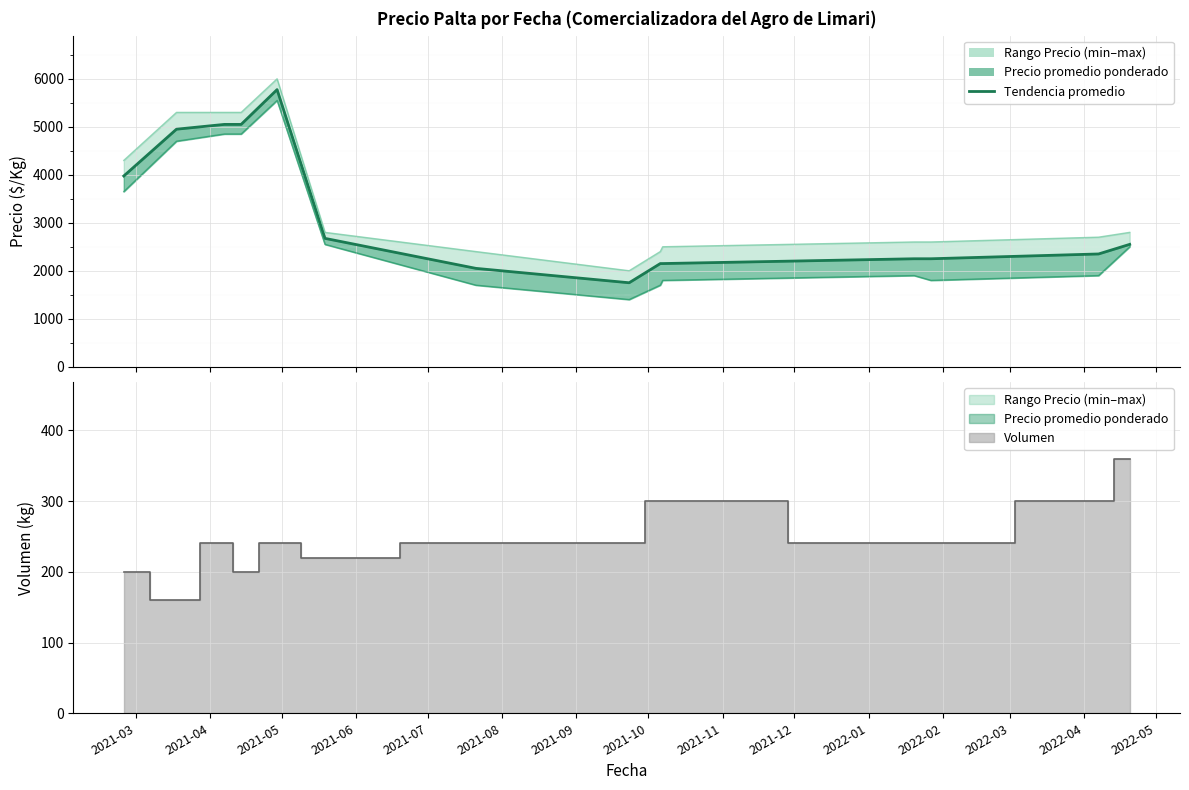

What position from the left is 2021-07?

5